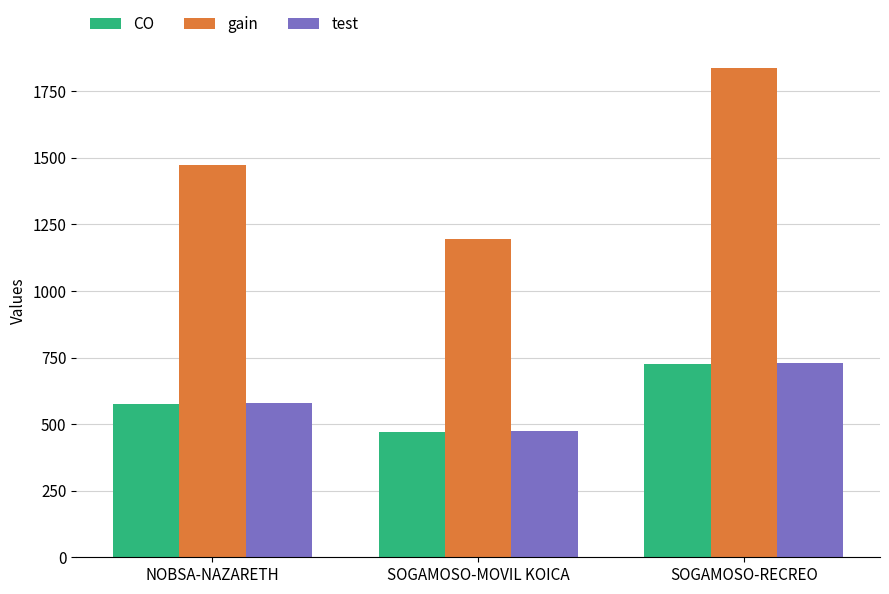

At which category does the chart reach its peak across all series?

SOGAMOSO-RECREO